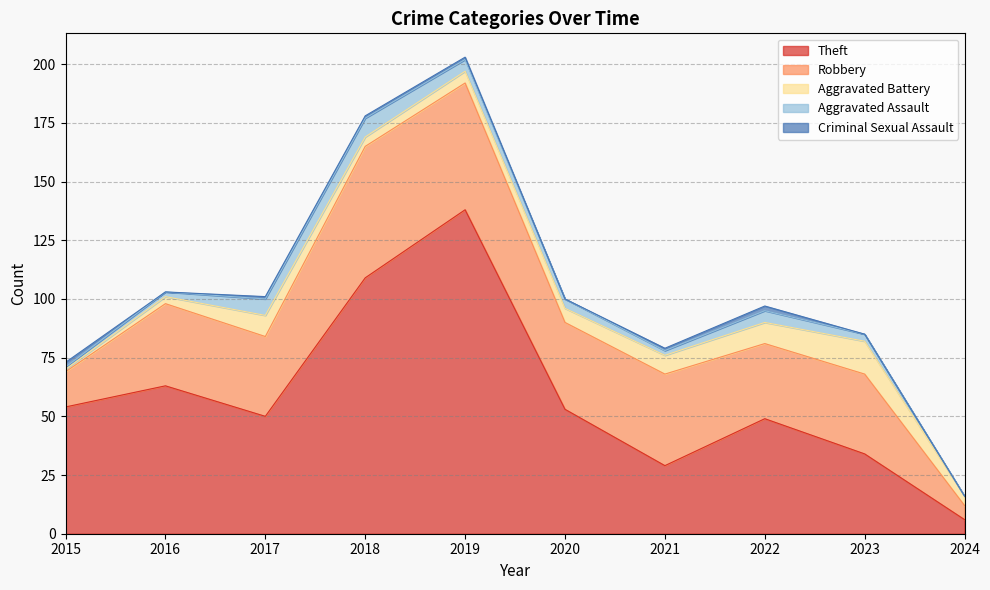

What are all the series names shown in the legend?

Theft, Robbery, Aggravated Battery, Aggravated Assault, Criminal Sexual Assault